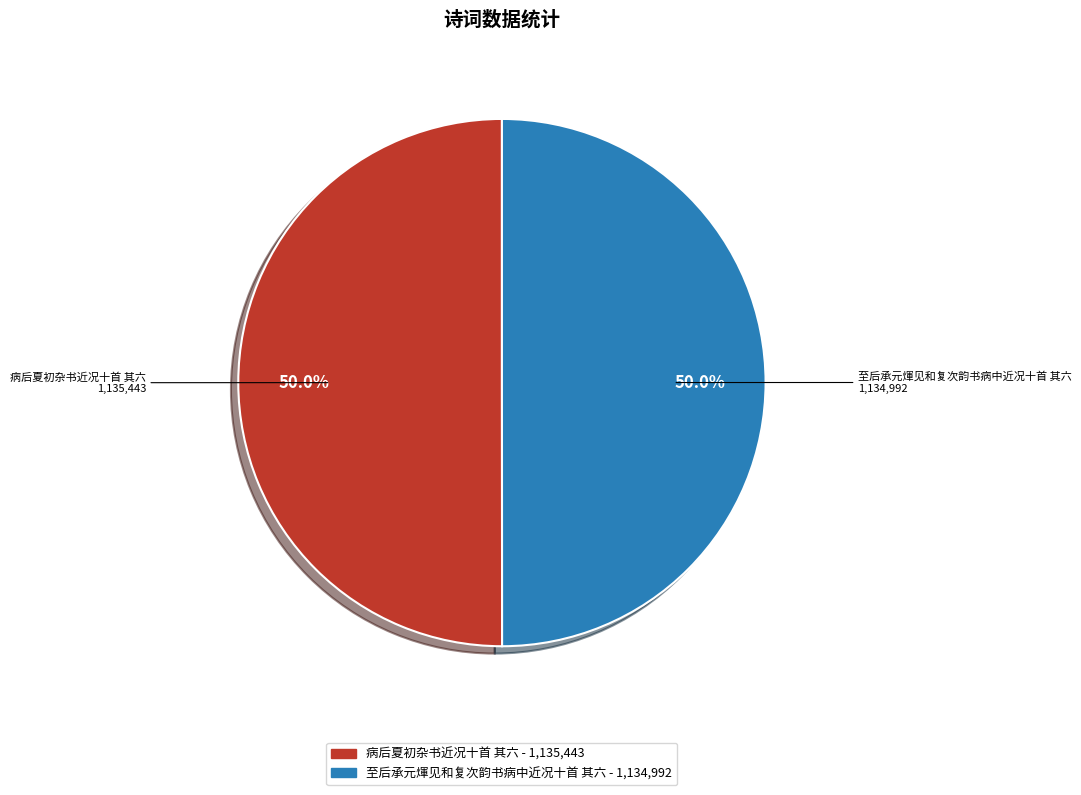

What percentage is the 病后夏初杂书近况十首 其六 slice, to the nearest percent?

50%